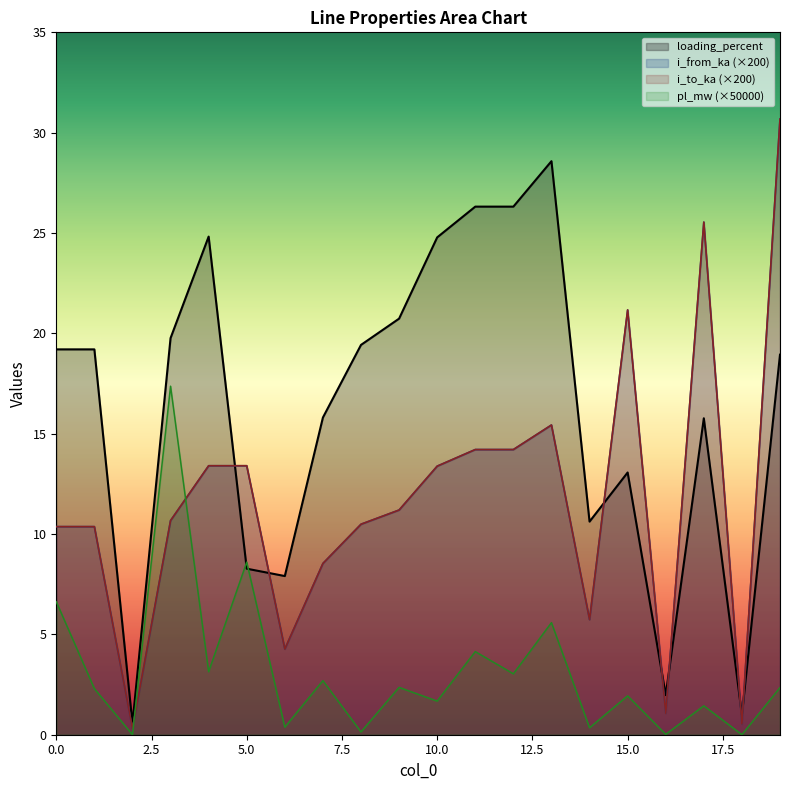

Reading left to right, list all the values displayed in this chart.

pl_mw: 6.6	2.3	0.0	17.4	3.1	8.6	0.4	2.7	0.1	2.4	1.7	4.1	3.0	5.6	0.3	1.9	0.0	1.4	0.0	2.3
i_from_ka: 10.4	10.4	0.3	10.7	13.4	13.4	4.3	8.5	10.5	11.2	13.4	14.2	14.2	15.4	5.7	21.2	1.1	25.5	0.5	30.7
i_to_ka: 10.4	10.4	0.3	10.7	13.4	13.4	4.3	8.5	10.5	11.2	13.4	14.2	14.2	15.4	5.7	21.2	1.1	25.5	0.5	30.7
loading_percent: 19.2	19.2	0.6	19.8	24.8	8.3	7.9	15.8	19.4	20.7	24.8	26.3	26.3	28.6	10.6	13.1	2.0	15.8	1.0	18.9